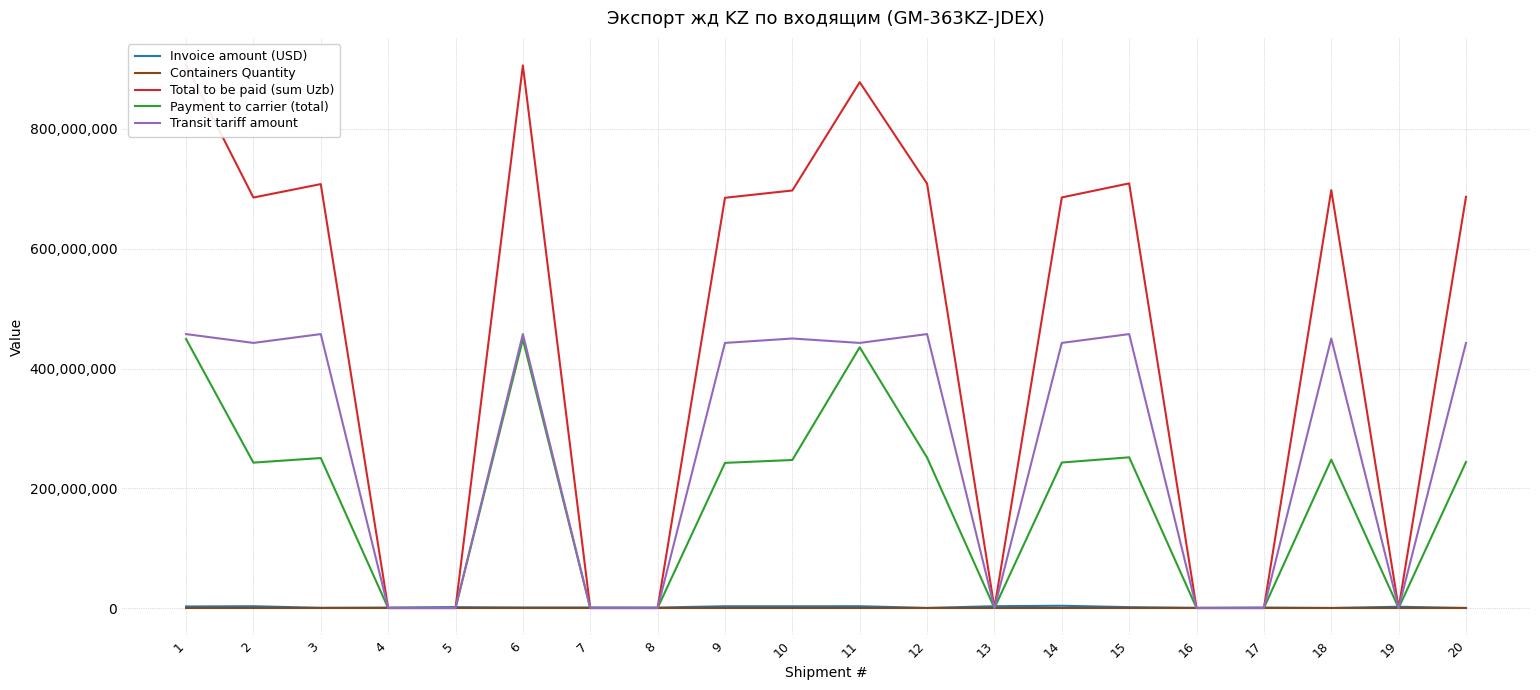

True or false: Invoice amount (USD) has a value of 2925696 at 9.

True